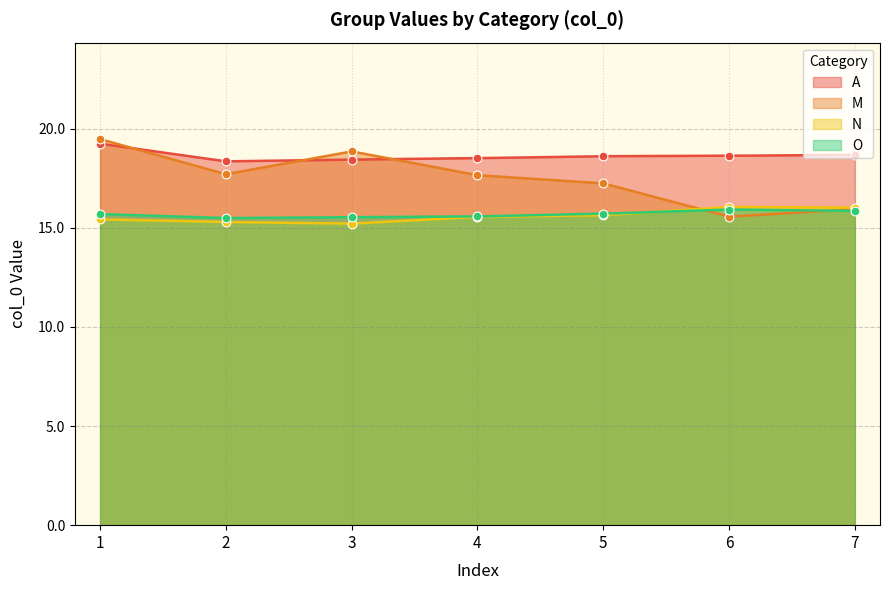

Which series reaches the minimum Y coordinate?

N